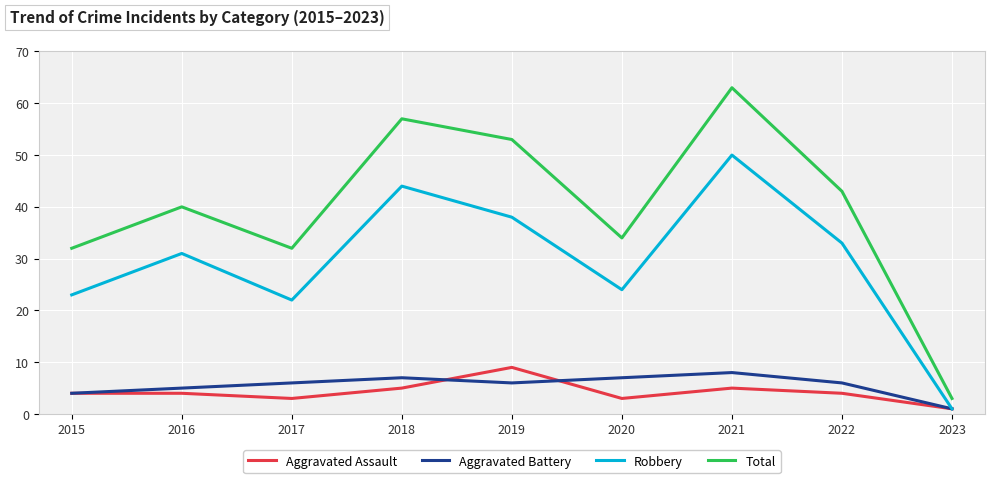

Which category has the highest value across all series?

2021